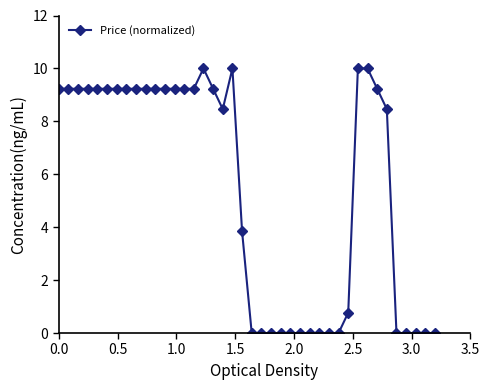

What is the maximum value shown in the chart?

10.0